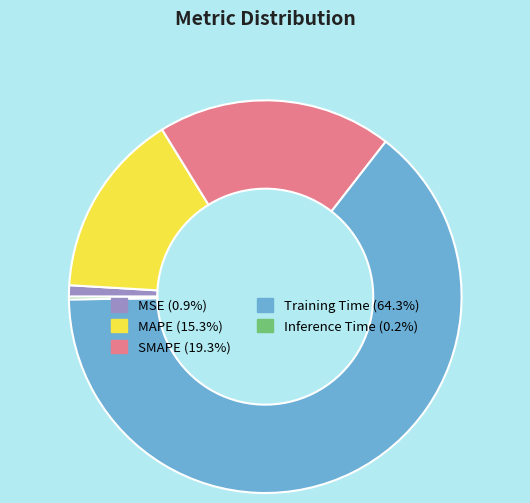

Is the sum of Training Time and SMAPE greater than half?

Yes